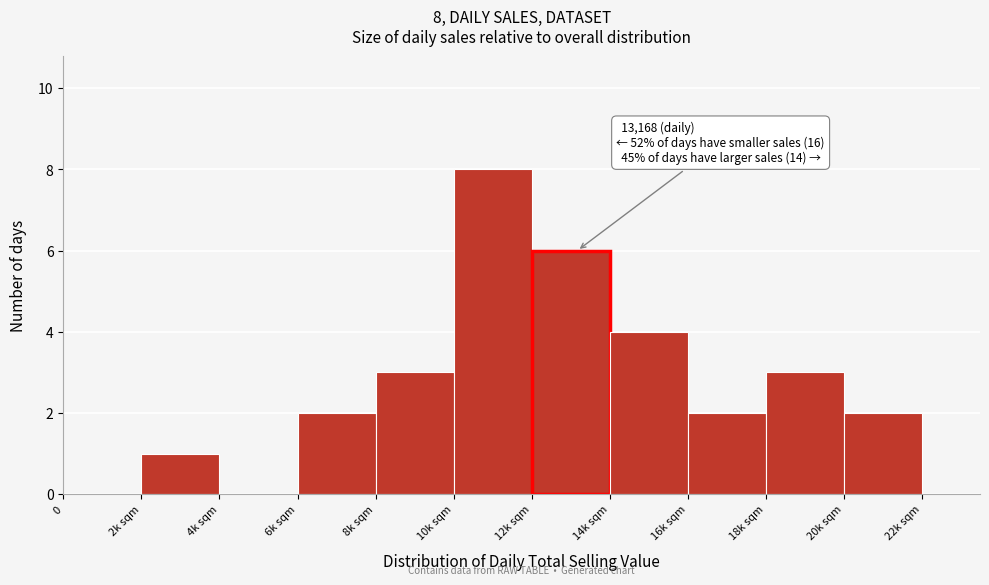

Reading left to right, list all the values displayed in this chart.

0=0	2k sqm=1	4k sqm=0	6k sqm=2	8k sqm=3	10k sqm=8	12k sqm=6	14k sqm=4	16k sqm=2	18k sqm=3	20k sqm=2